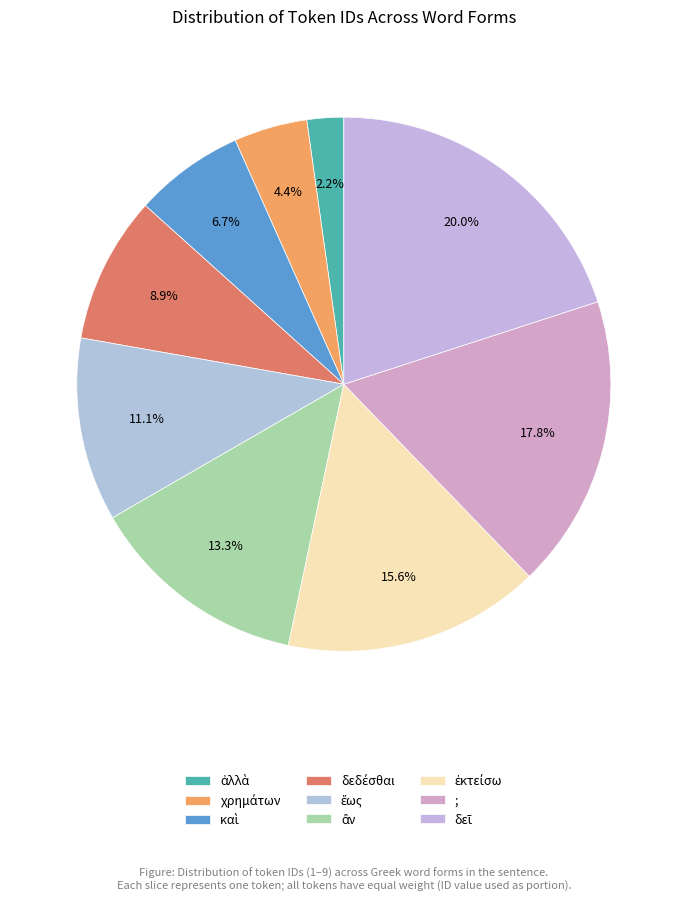

To the nearest percent, what portion does ἕως represent?

11%